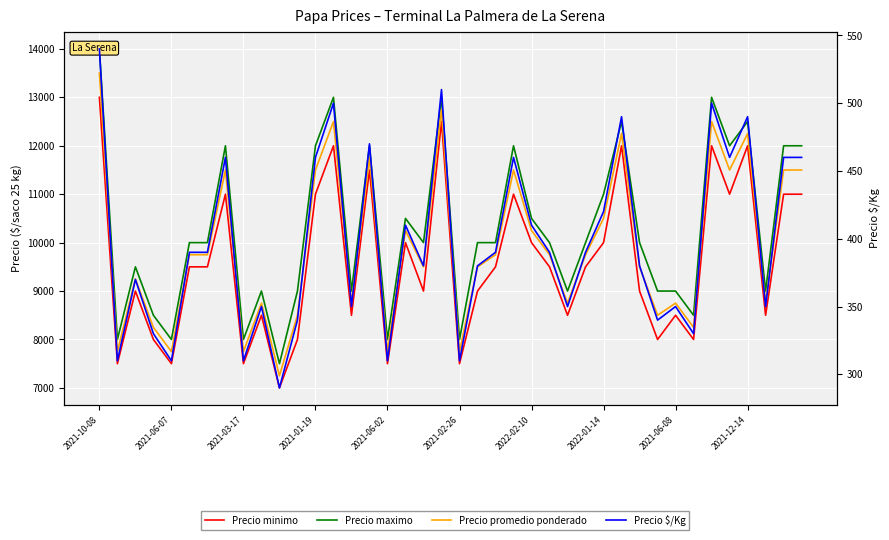

Reading left to right, what are all the values shown in this chart?

Precio minimo: 13000	7500	9000	8000	7500	9500	9500	11000	7500	8500	7000	8000	11000	12000	8500	11500	7500	10000	9000	12500	7500	9000	9500	11000	10000	9500	8500	9500	10000	12000	9000	8000	8500	8000	12000	11000	12000	8500	11000	11000
Precio maximo: 14000	8000	9500	8500	8000	10000	10000	12000	8000	9000	7500	9000	12000	13000	9000	12000	8000	10500	10000	13000	8000	10000	10000	12000	10500	10000	9000	10000	11000	12500	10000	9000	9000	8500	13000	12000	12500	9000	12000	12000
Precio promedio ponderado: 13500	7750	9250	8250	7750	9750	9750	11500	7750	8750	7250	8500	11500	12500	8750	11750	7750	10250	9500	12750	7750	9500	9750	11500	10250	9750	8750	9750	10500	12250	9500	8500	8750	8250	12500	11500	12250	8750	11500	11500
Precio $/Kg: 540	310	370	330	310	390	390	460	310	350	290	340	460	500	350	470	310	410	380	510	310	380	390	460	410	390	350	390	420	490	380	340	350	330	500	460	490	350	460	460